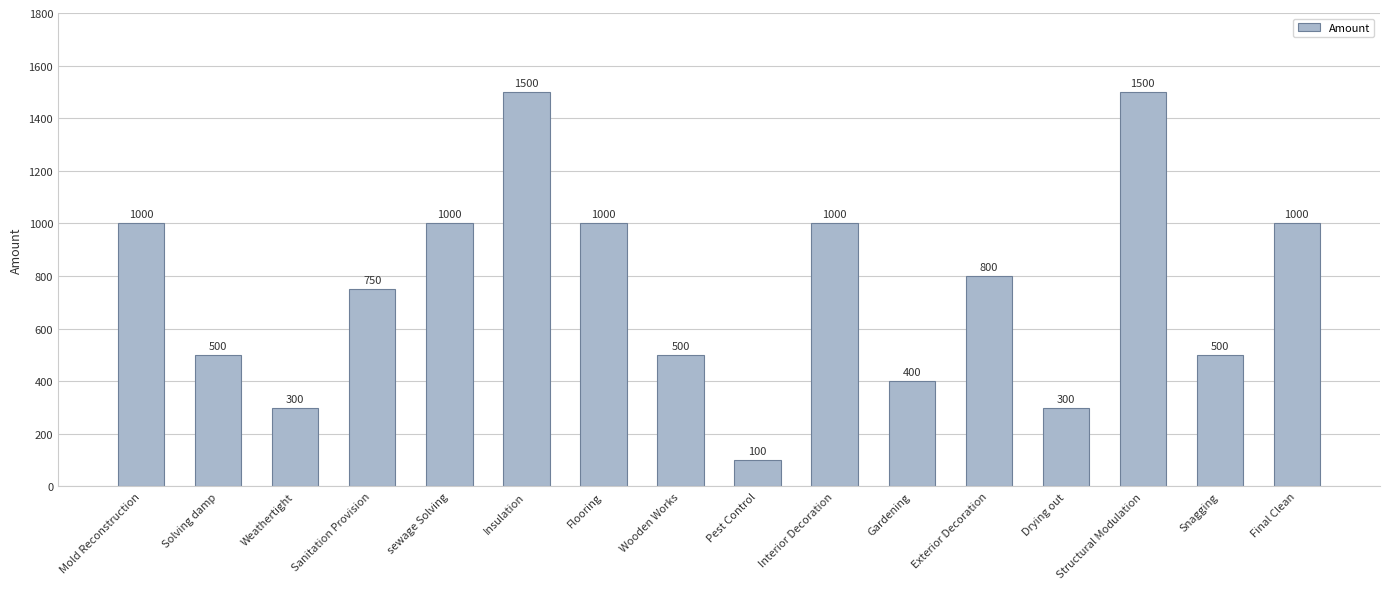

What is the label of the 1st bar from the left?

Mold Reconstruction